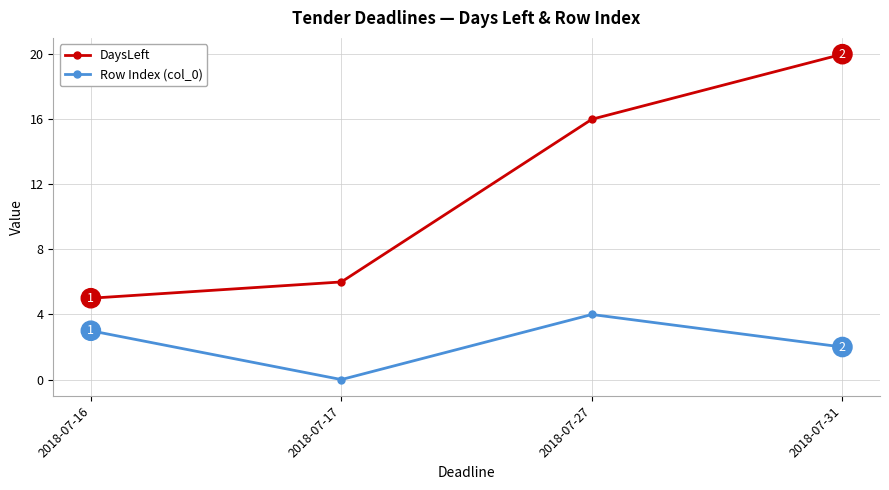

The DaysLeft series shows 6 at 2018-07-17. True or false?

True